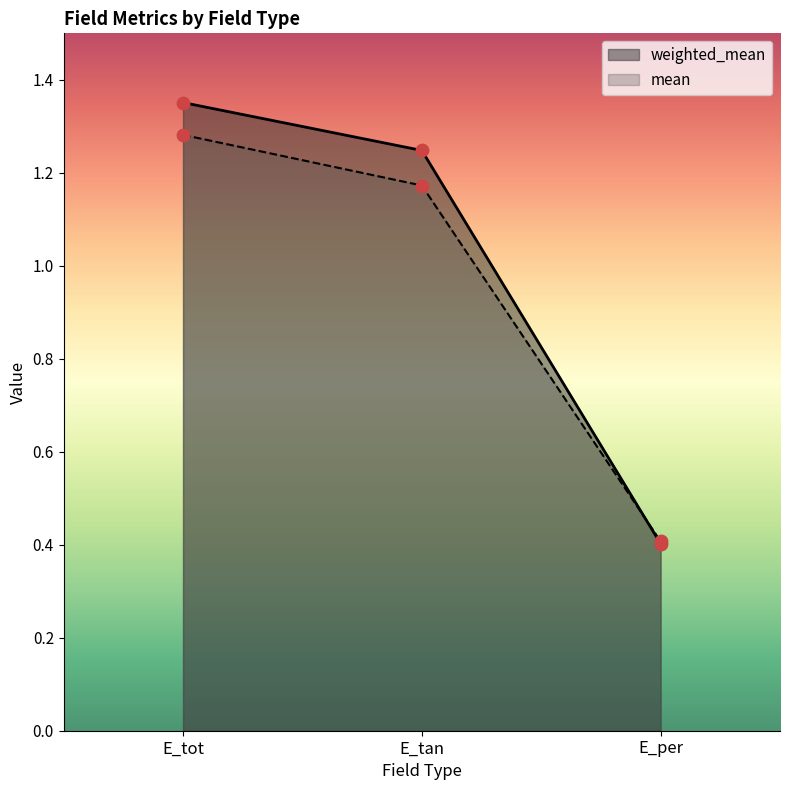

At how many categories does at least one series exceed 0?

3